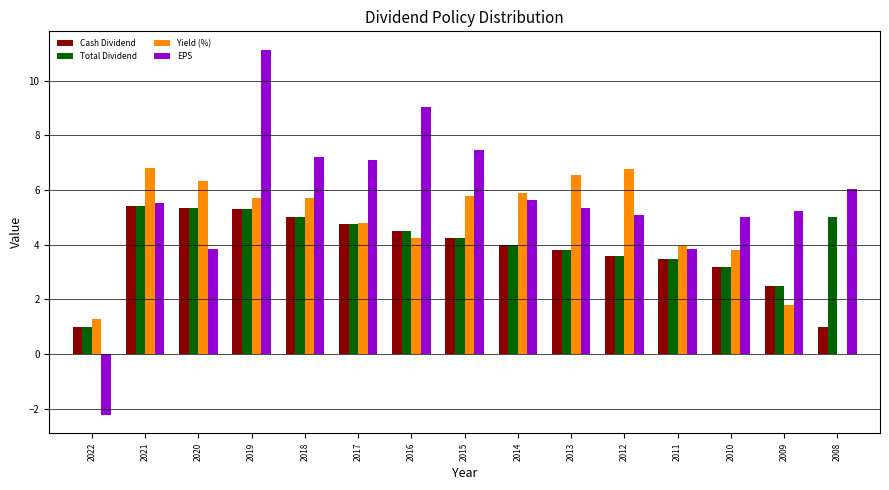

Which series has the largest total across all categories?

EPS